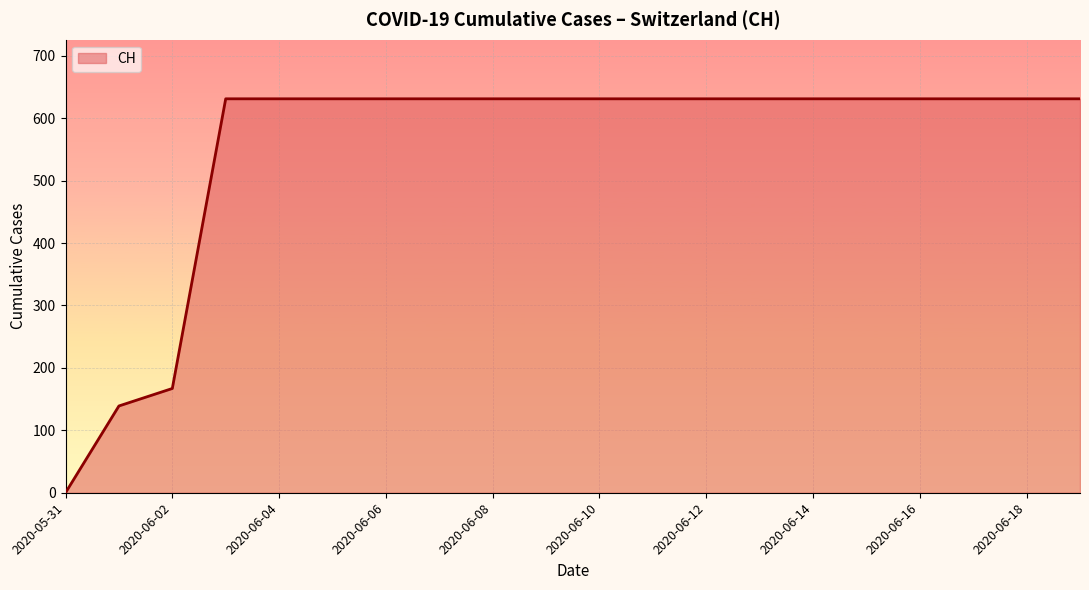

How many distinct data groups are displayed?

1